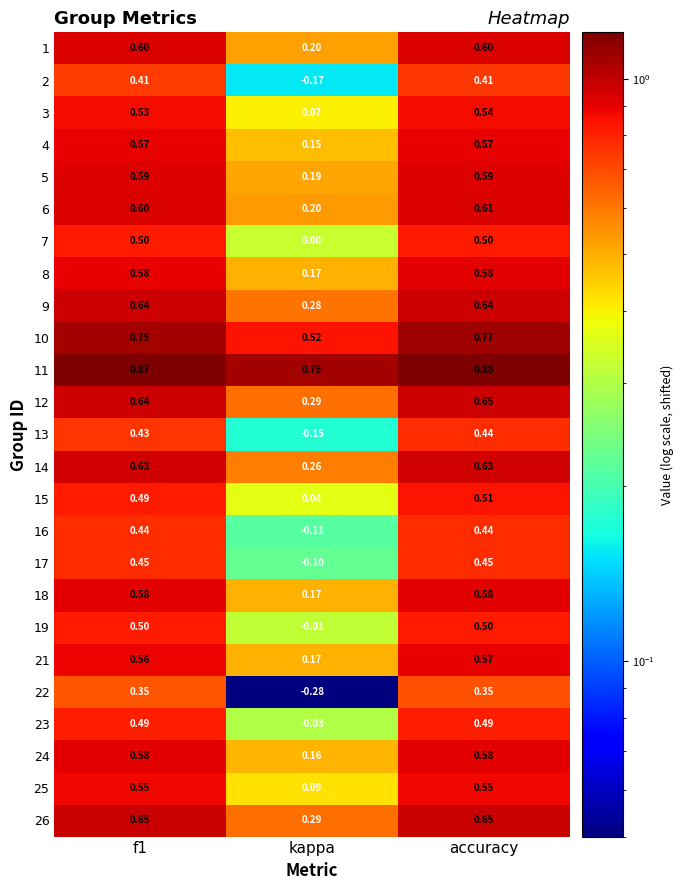

At which category does the chart reach its minimum across all series?

kappa